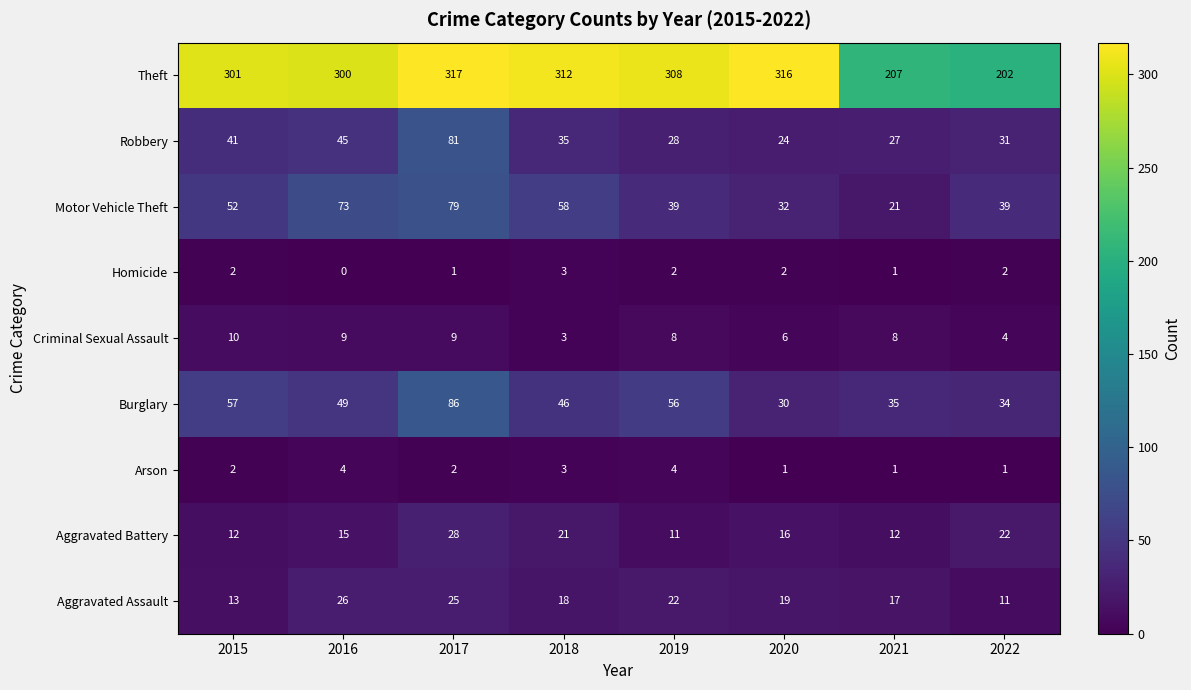

At which label does Aggravated Assault reach its peak?

2016